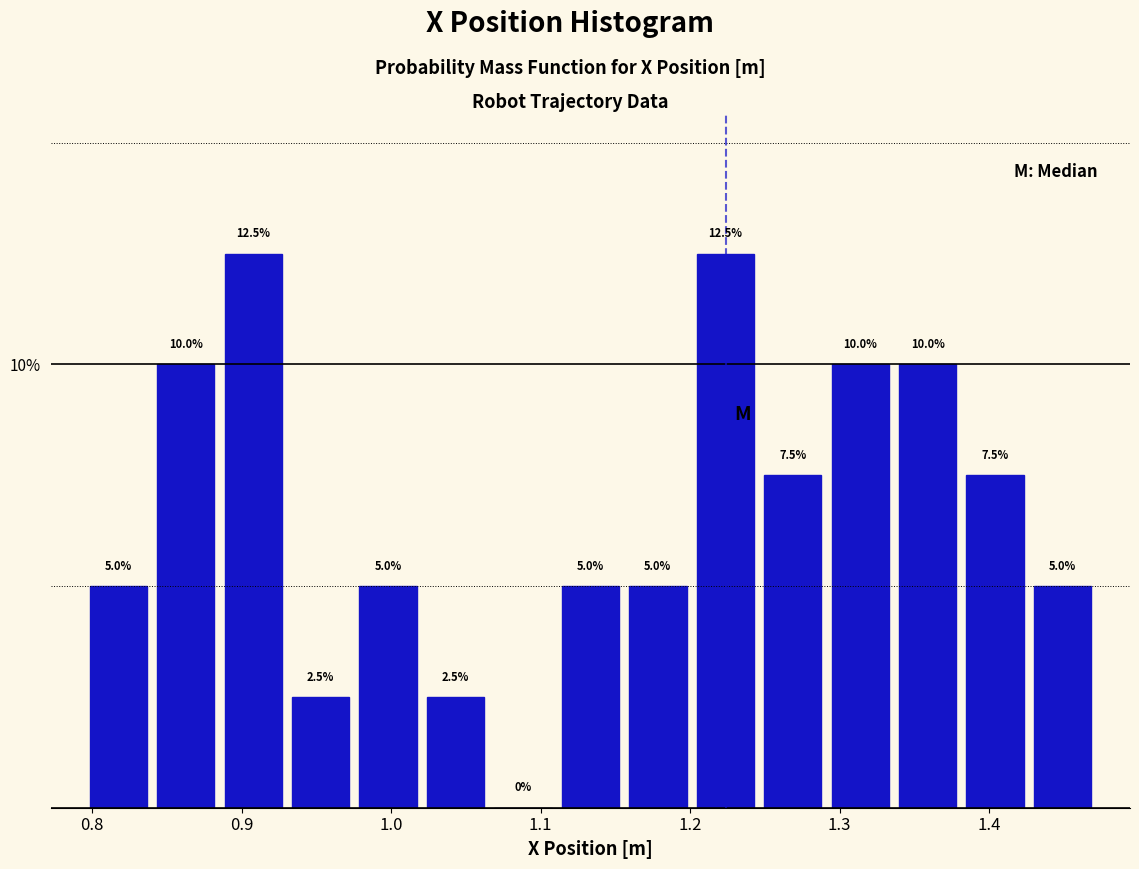

Reading left to right, list every bar in this chart as the range it spans on the x-axis followed by its height. The bar edges are not printed on the chart, so give them approximately, as read against the axis.

0.80 to 0.84: 5.0
0.84 to 0.89: 10.0
0.89 to 0.93: 12.5
0.93 to 0.98: 2.5
0.98 to 1.02: 5.0
1.02 to 1.07: 2.5
1.07 to 1.11: 0.0
1.11 to 1.16: 5.0
1.16 to 1.20: 5.0
1.20 to 1.25: 12.5
1.25 to 1.29: 7.5
1.29 to 1.34: 10.0
1.34 to 1.38: 10.0
1.38 to 1.43: 7.5
1.43 to 1.47: 5.0